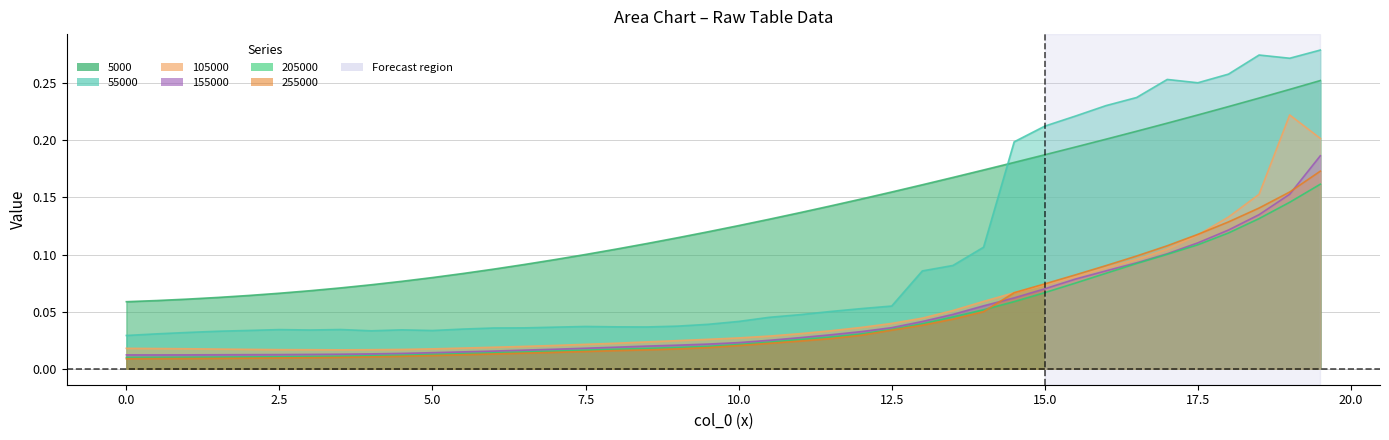

Is the value of col_0 at 12.5 greater than the value of 105000 at 6.0?

Yes